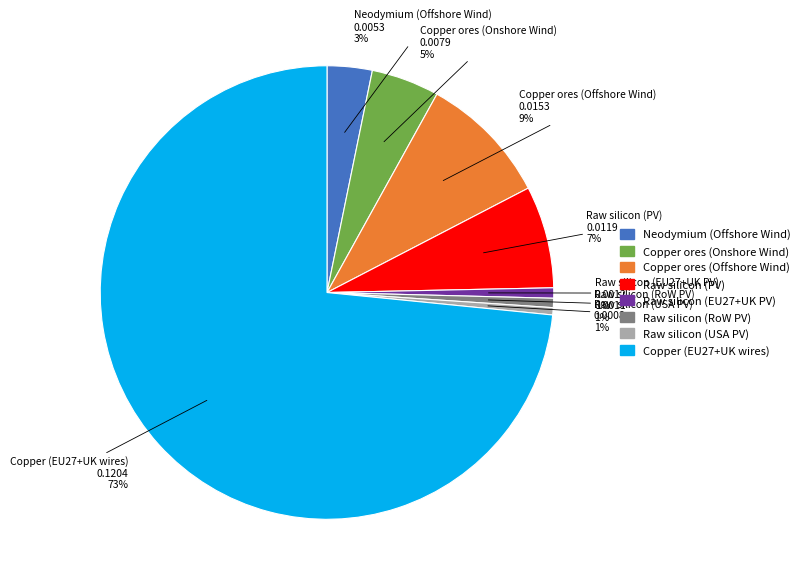

Combined, do Raw silicon (EU27+UK PV) and Raw silicon (USA PV) account for over 50%?

No